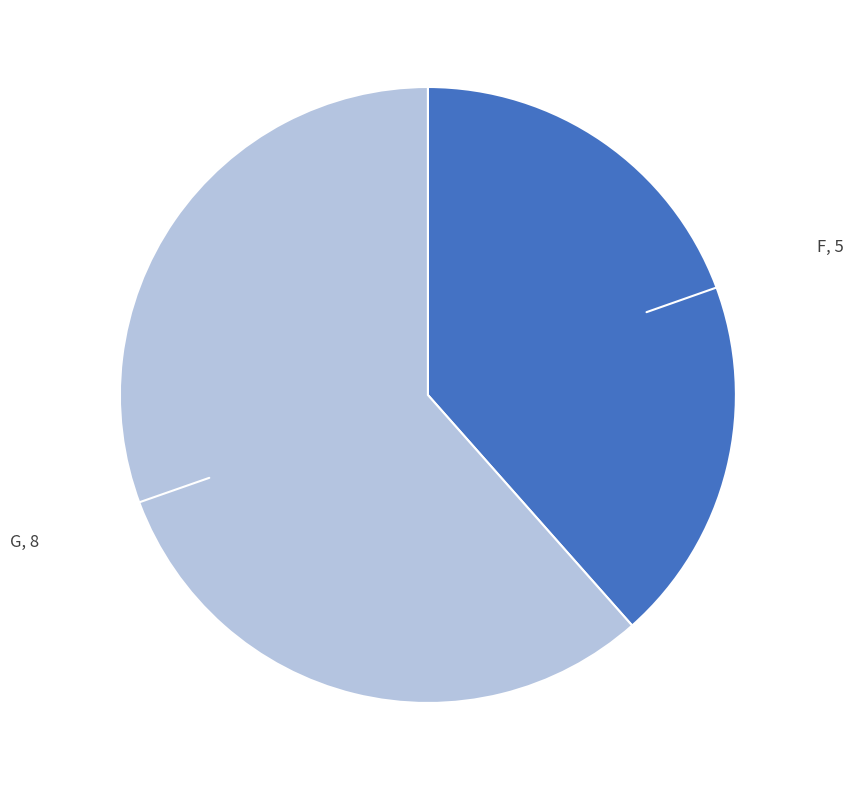

Does any single category account for the majority?

Yes